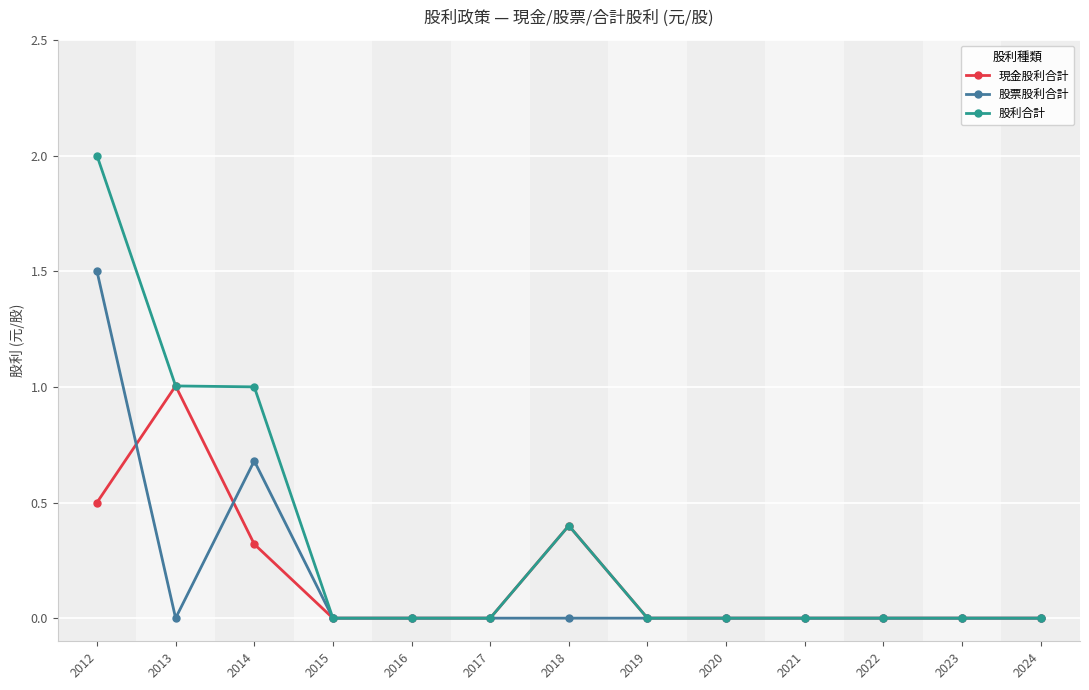

What is the difference between the 股票股利合計 values at 2018 and 2012?

1.5